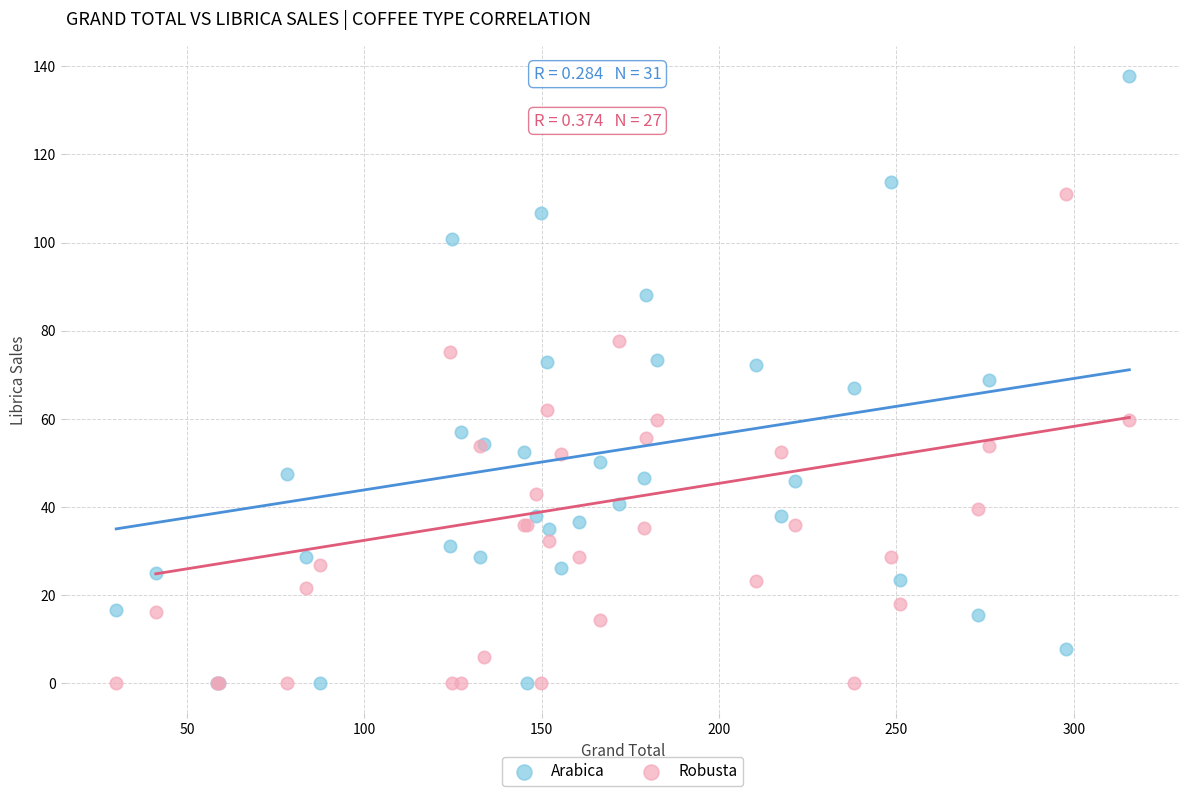

What are all the series names shown in the legend?

Arabica, Robusta